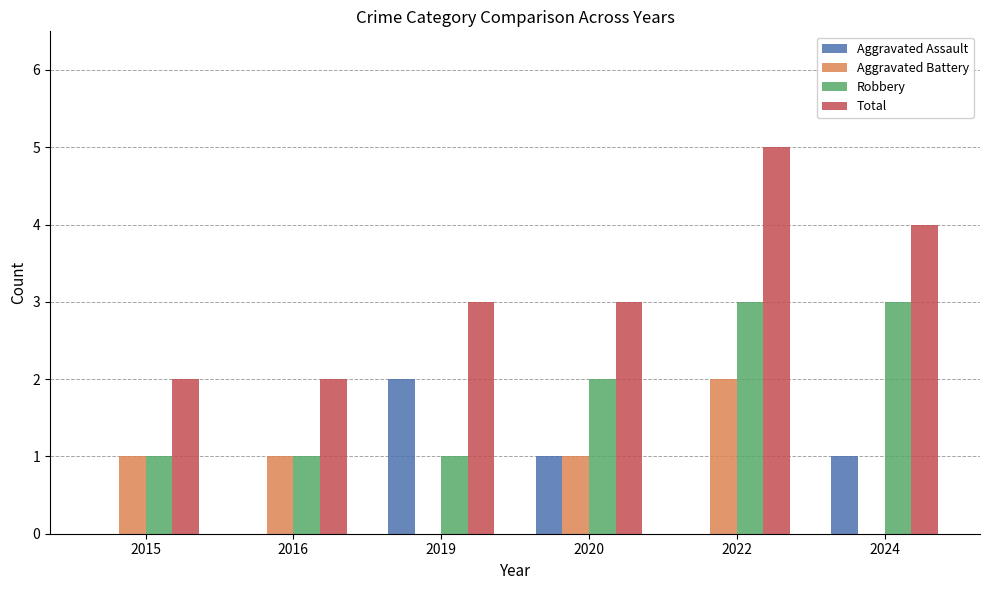

What are all the series names shown in the legend?

Aggravated Assault, Aggravated Battery, Robbery, Total